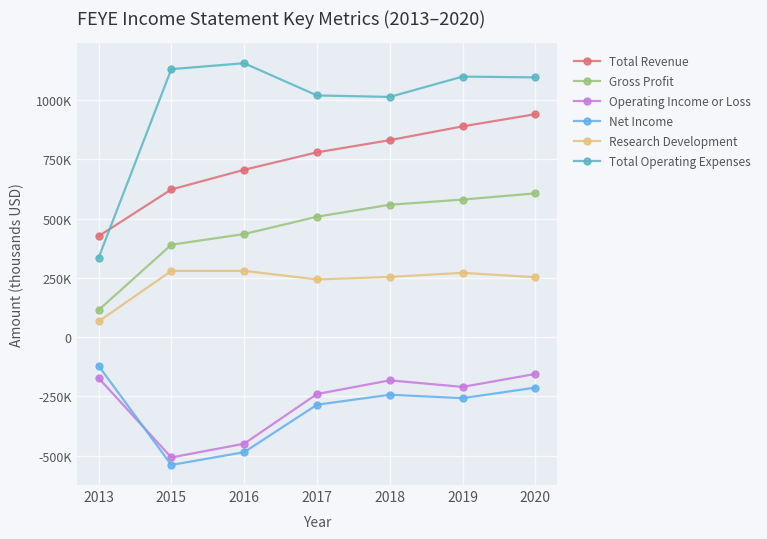

True or false: Gross Profit and Total Revenue intersect in this chart.

False